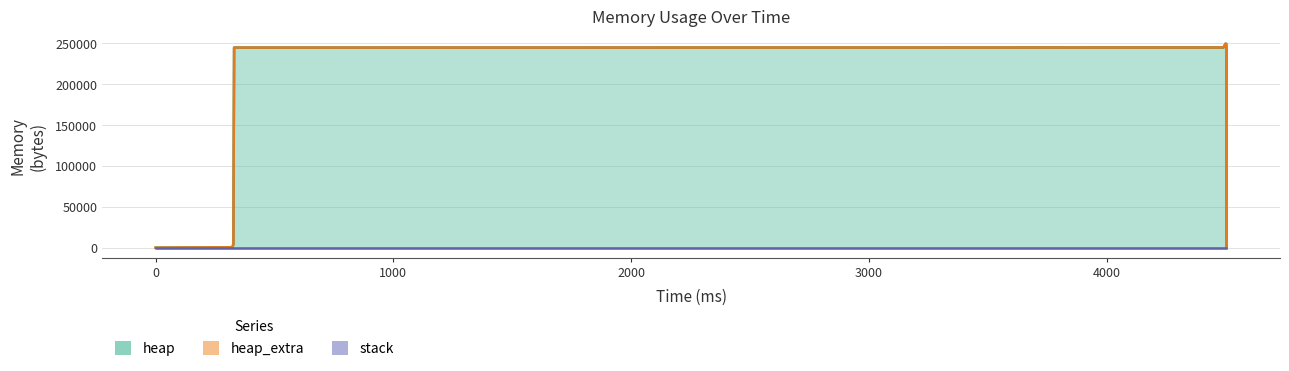

Where is heap_extra nearest to the value 39?

330